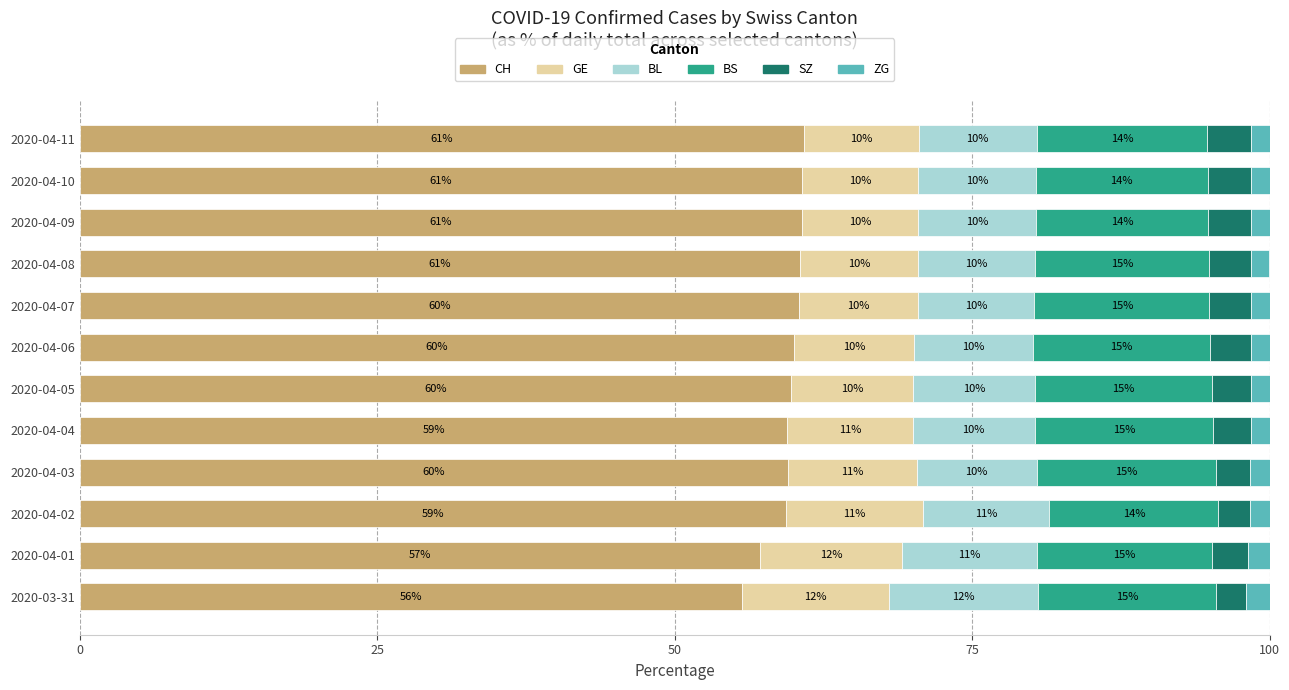

Which category has the lowest value in the CH series?

2020-03-31